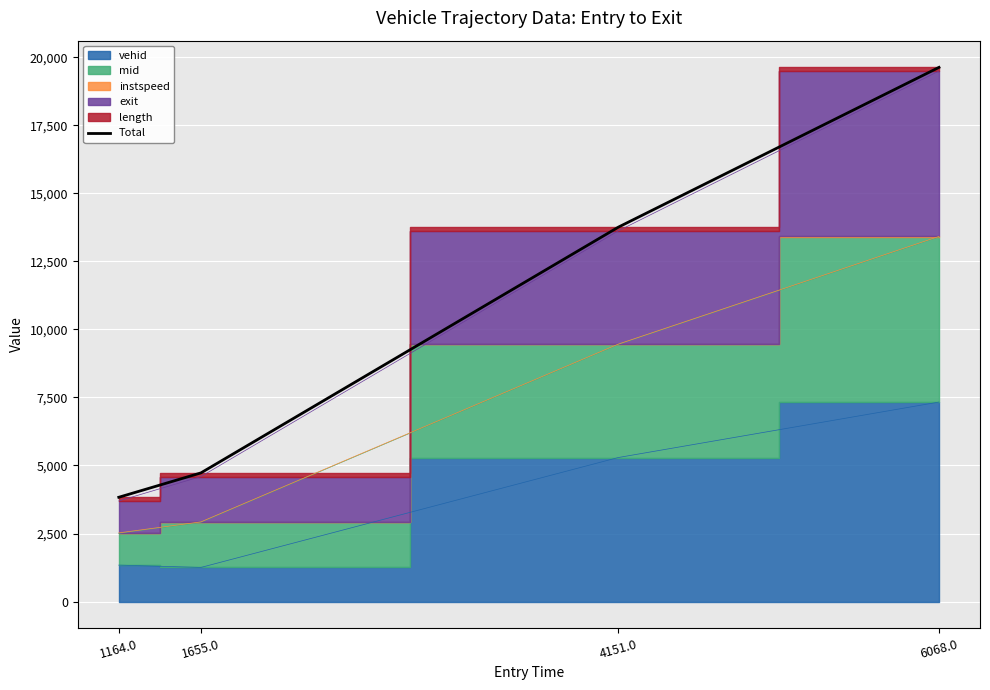

What is the change in value from 1655.0 to 6068.0?

+14904.0